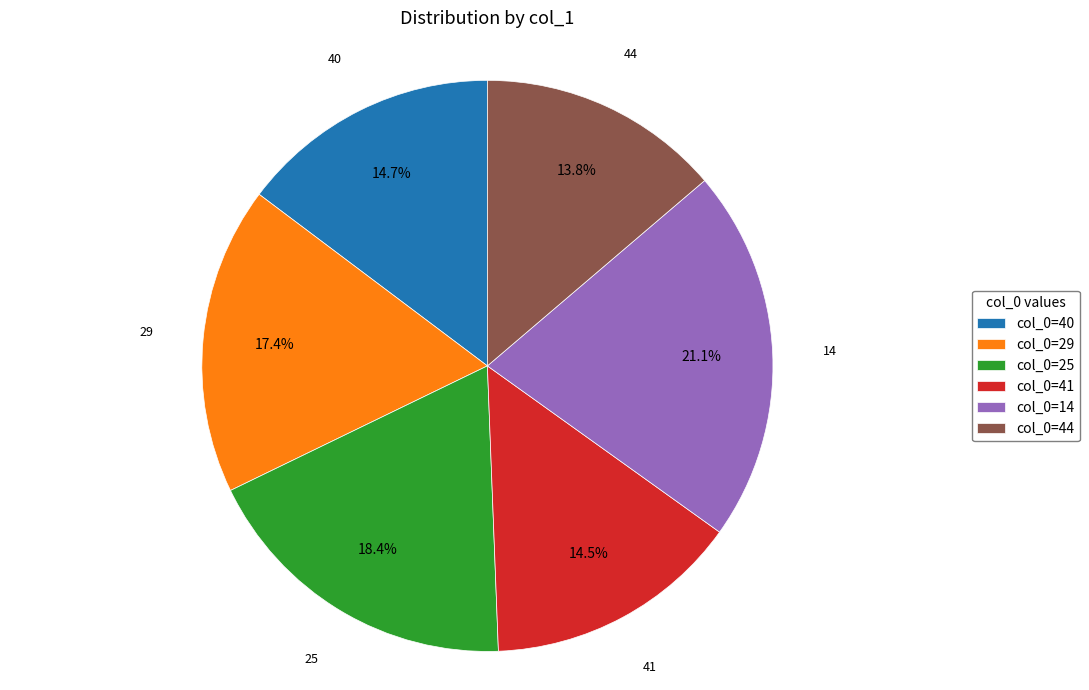

Is there a majority slice in this chart?

No